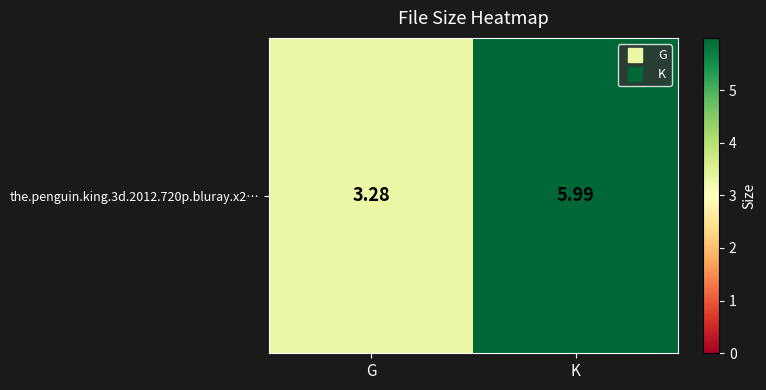

Read the value at K.

6.0